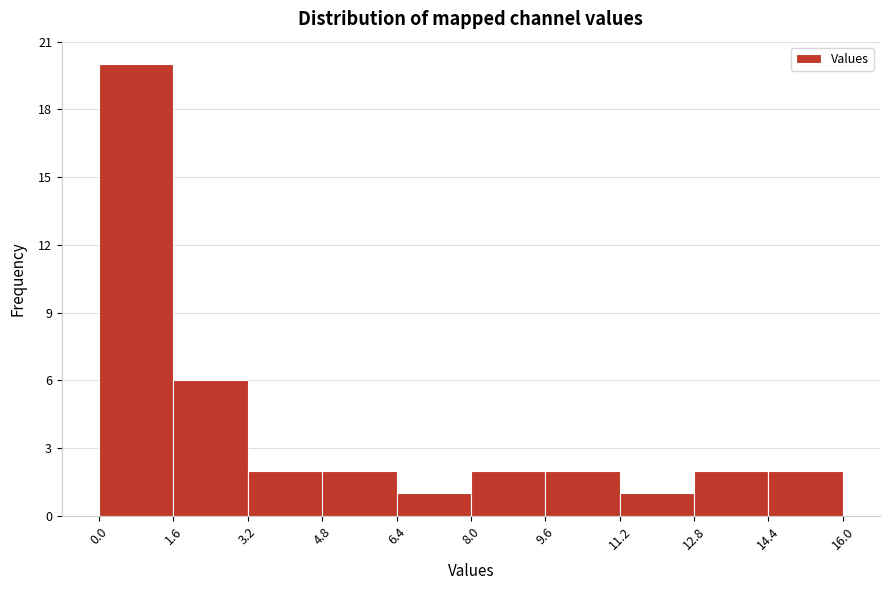

Reading left to right, list every bar in this chart as the range it spans on the x-axis followed by its height. The values are not printed on the chart, so give them approximately, as read against the axis.

0.0 to 1.6: 20
1.6 to 3.2: 6
3.2 to 4.8: 2
4.8 to 6.4: 2
6.4 to 8.0: 1
8.0 to 9.6: 2
9.6 to 11.2: 2
11.2 to 12.8: 1
12.8 to 14.4: 2
14.4 to 16.0: 2